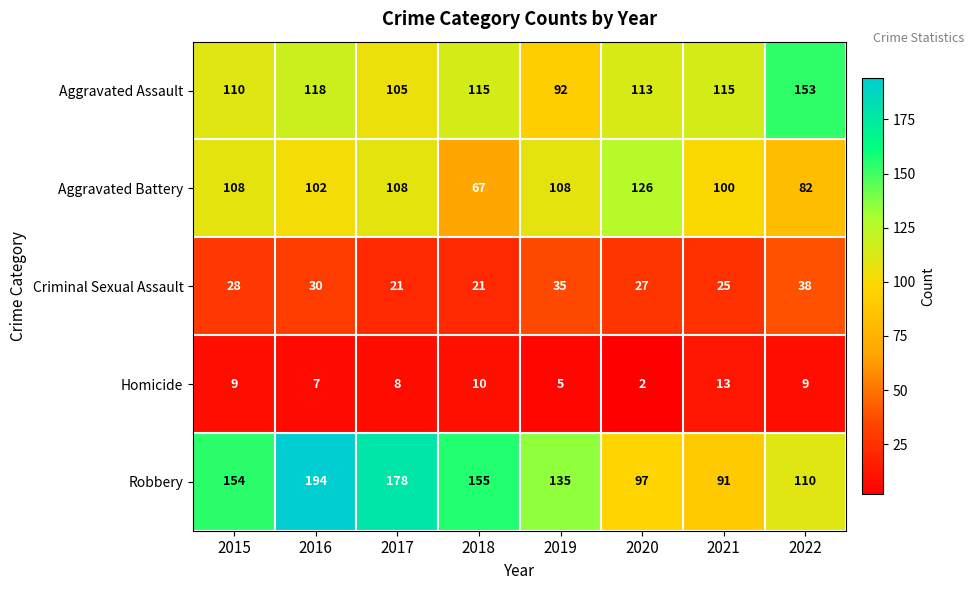

Rank the series at 2021 from highest to lowest value.

Aggravated Assault, Aggravated Battery, Robbery, Criminal Sexual Assault, Homicide